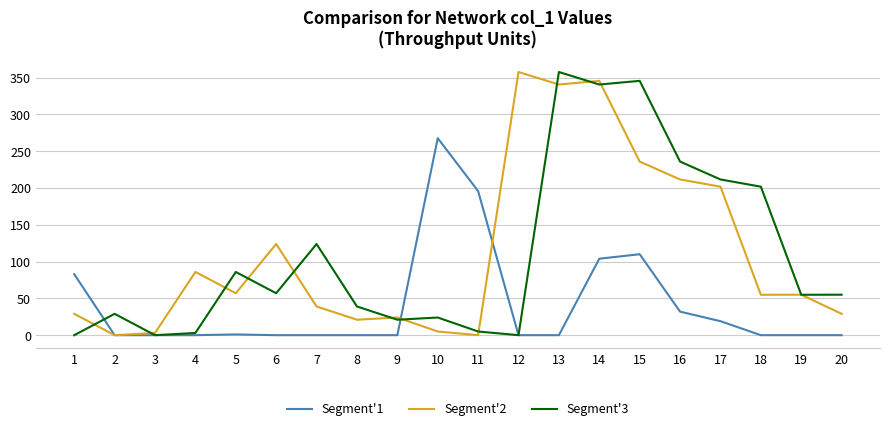

How many distinct data groups are displayed?

3